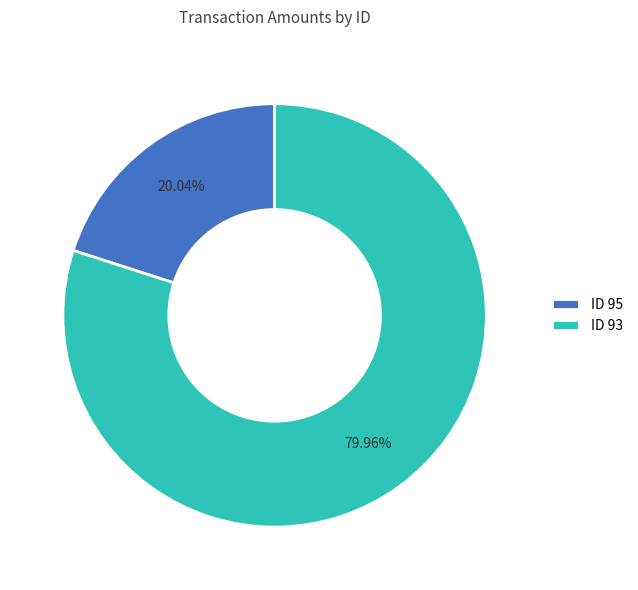

Do ID 95 and ID 93 together represent more than half of the pie?

Yes